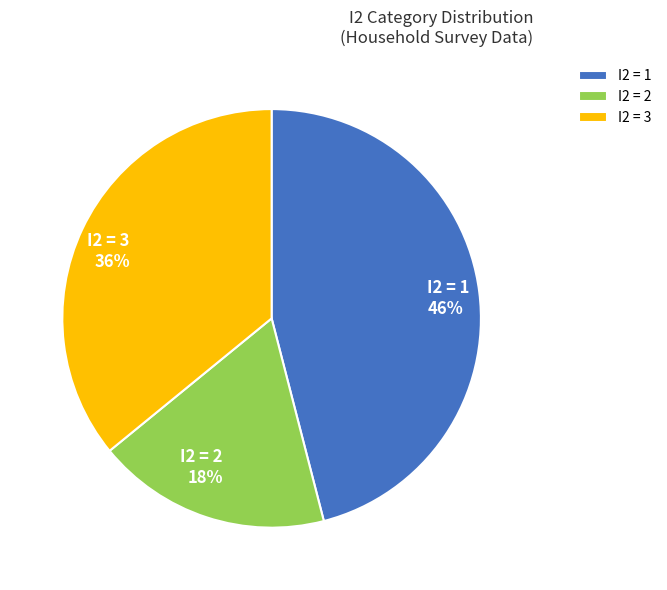

To the nearest percent, what is the difference between the largest and smallest slice percentages?

28%